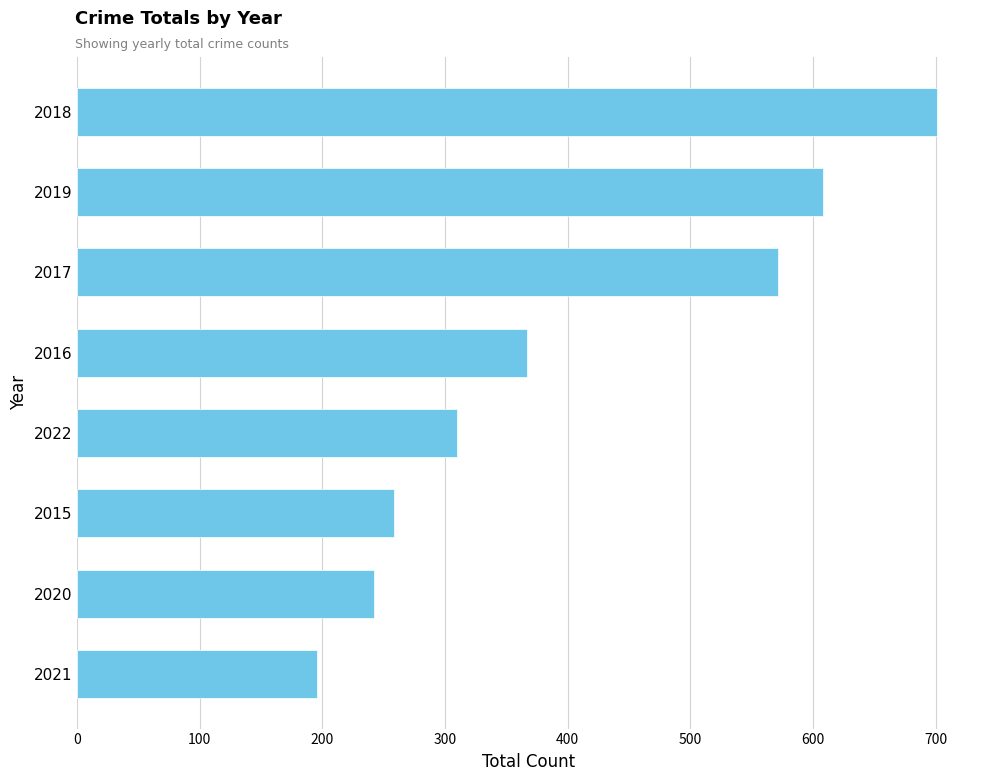

List the labels in order of value, largest first.

2018, 2019, 2017, 2016, 2022, 2015, 2020, 2021